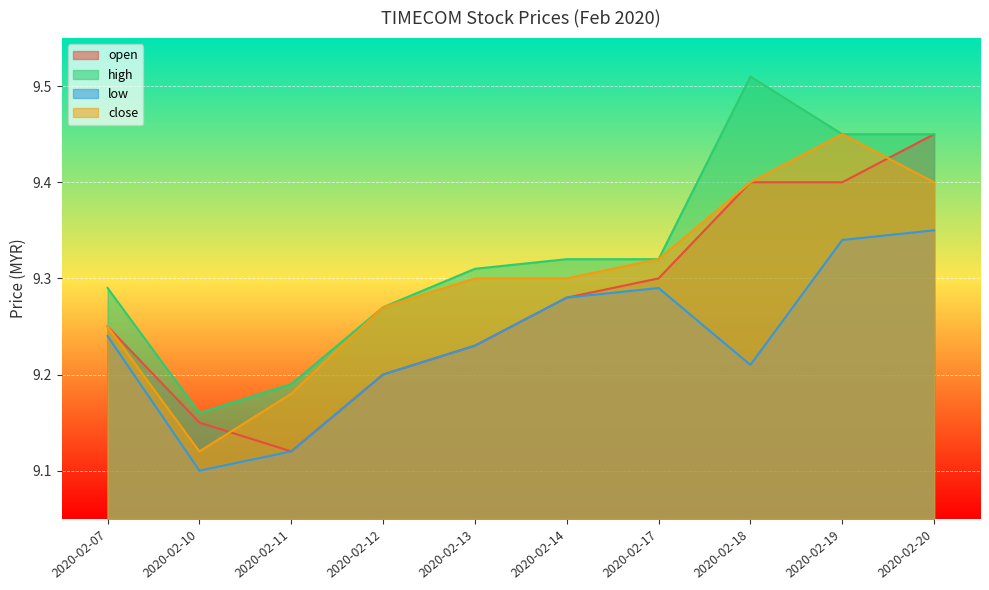

What is the sum of the high values at 2020-02-19 and 2020-02-12?

18.7